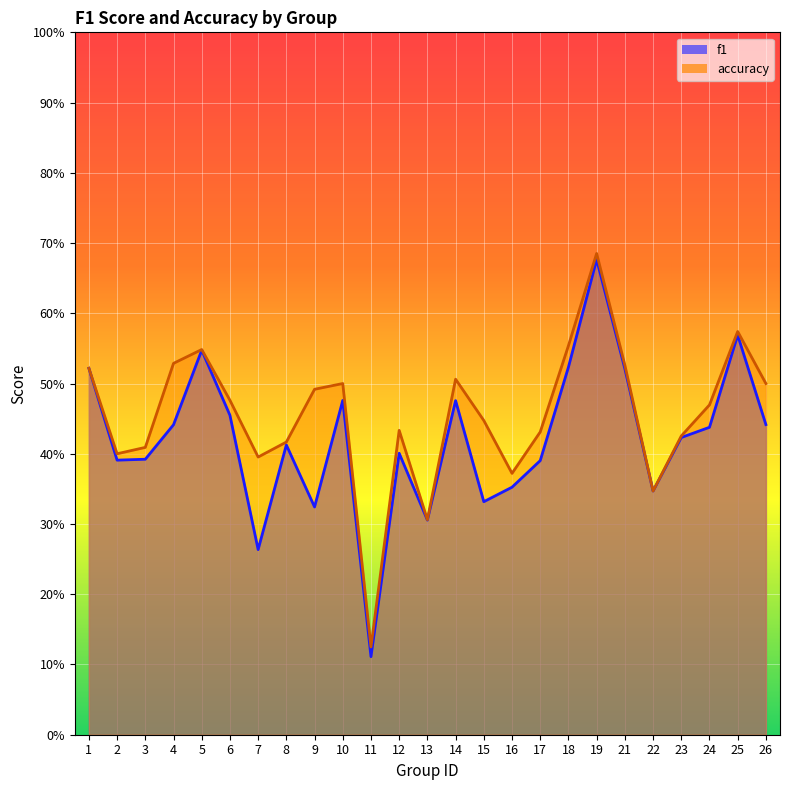

Reading left to right, what are all the values shown in this chart?

f1: 1=0.5	2=0.4	3=0.4	4=0.4	5=0.5	6=0.5	7=0.3	8=0.4	9=0.3	10=0.5	11=0.1	12=0.4	13=0.3	14=0.5	15=0.3	16=0.4	17=0.4	18=0.5	19=0.7	21=0.5	22=0.3	23=0.4	24=0.4	25=0.6	26=0.4
accuracy: 1=0.5	2=0.4	3=0.4	4=0.5	5=0.5	6=0.5	7=0.4	8=0.4	9=0.5	10=0.5	11=0.1	12=0.4	13=0.3	14=0.5	15=0.4	16=0.4	17=0.4	18=0.6	19=0.7	21=0.5	22=0.3	23=0.4	24=0.5	25=0.6	26=0.5